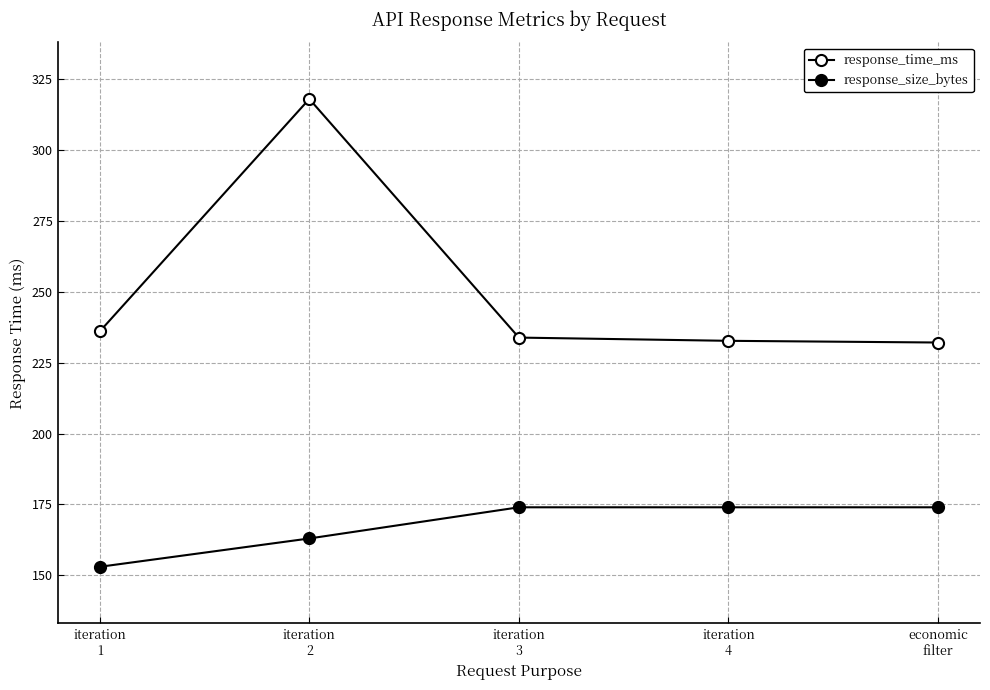

What is the average value of the response_time_ms series?

250.6